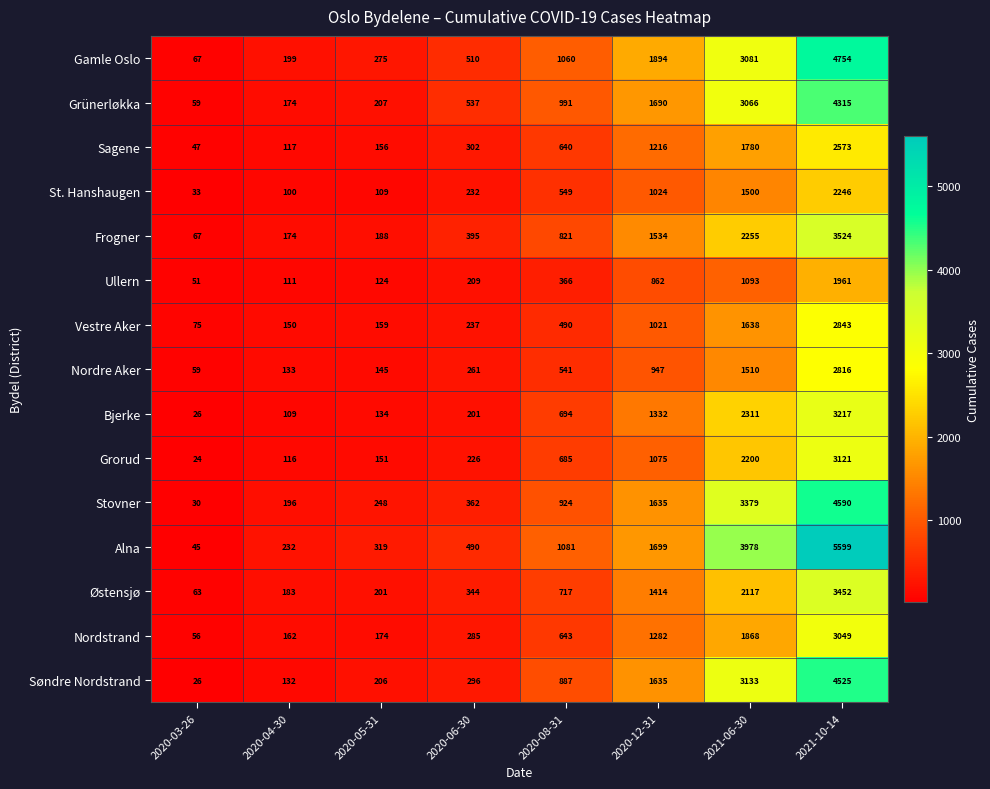

Is it true that Søndre Nordstrand equals 96 at 2020-05-31?

False